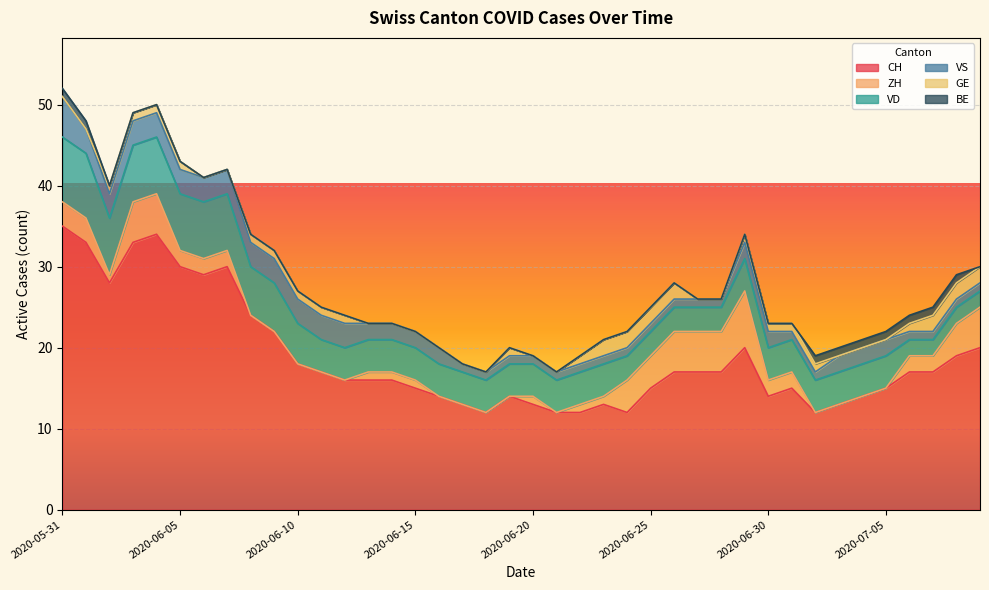

What is the label of the 3rd point from the right?

2020-07-07